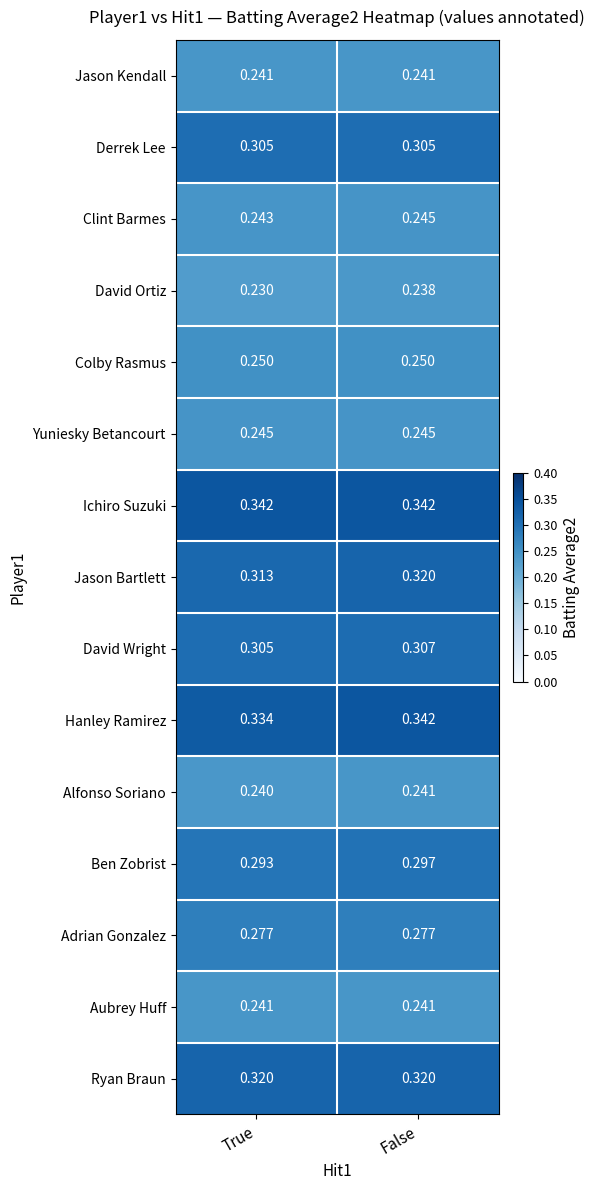

Which series has the largest total across all categories?

Ichiro Suzuki